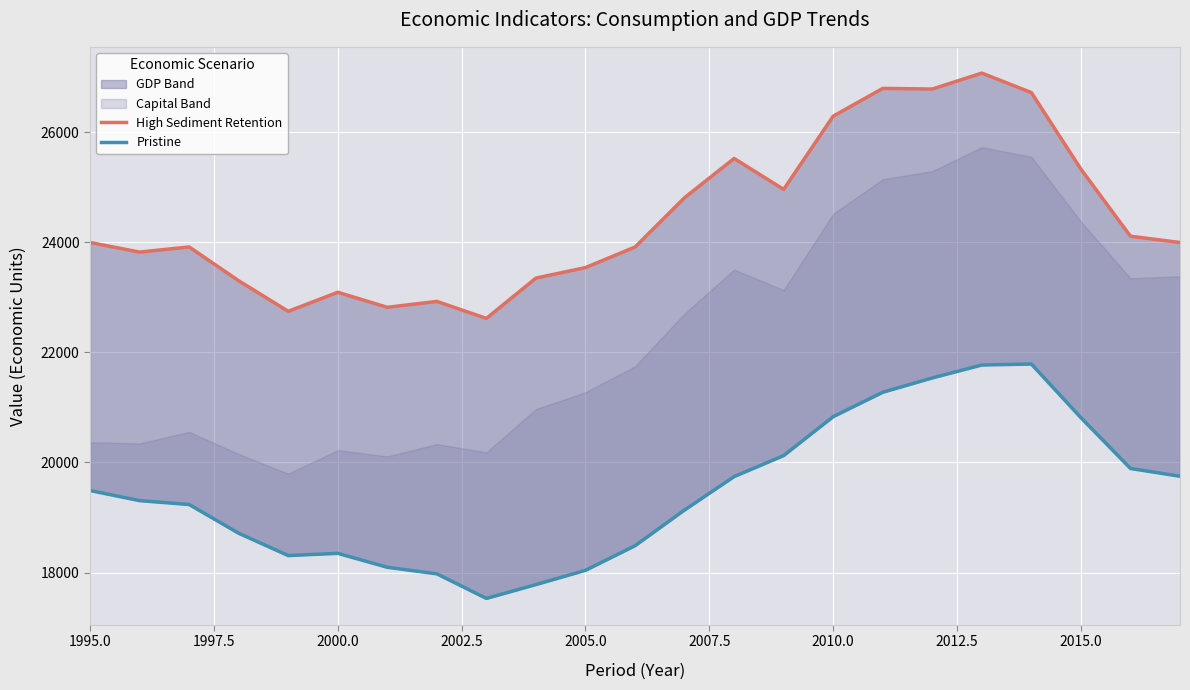

What is the value of the High Sediment Retention point at the 3rd from the left?

23913.4